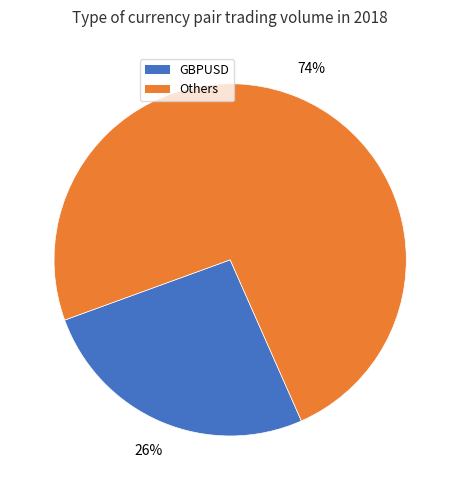

True or false: Others accounts for 89% of the total.

False